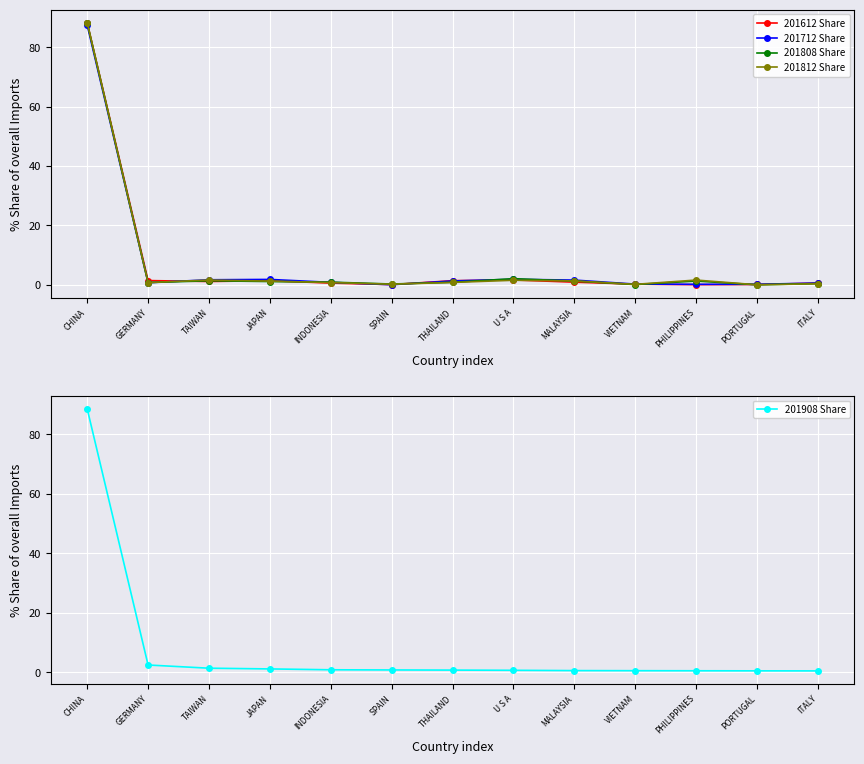

What is the label of the 8th point from the right?

SPAIN